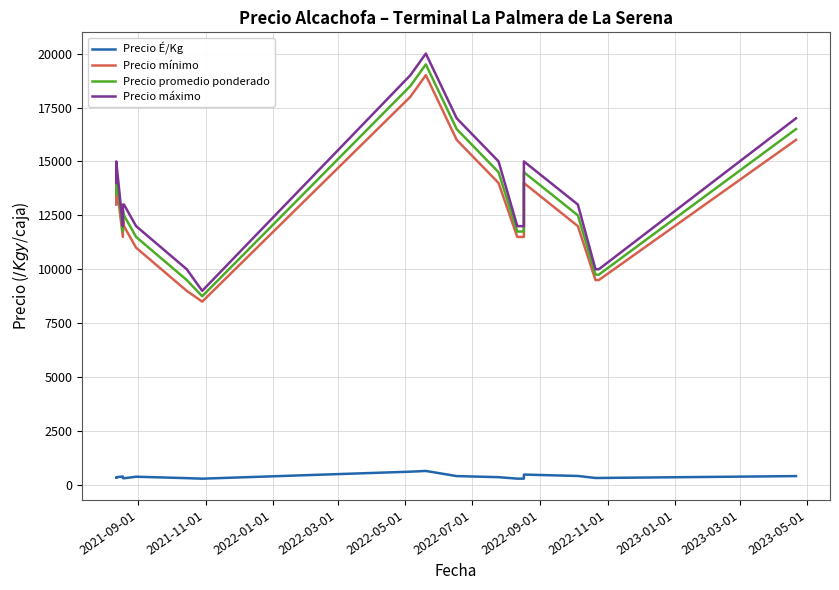

Reading left to right, what are all the values shown in this chart?

Precio É/Kg: 338	362	392	319	312	383	317	292	617	650	412	362	294	294	483	417	325	325	412
Precio mínimo: 13000	14000	11500	12500	12000	11000	9000	8500	18000	19000	16000	14000	11500	11500	14000	12000	9500	9500	16000
Precio promedio ponderado: 13500	14500	11750	12750	12500	11500	9500	8750	18500	19500	16500	14500	11750	11750	14500	12500	9750	9750	16500
Precio máximo: 14000	15000	12000	13000	13000	12000	10000	9000	19000	20000	17000	15000	12000	12000	15000	13000	10000	10000	17000